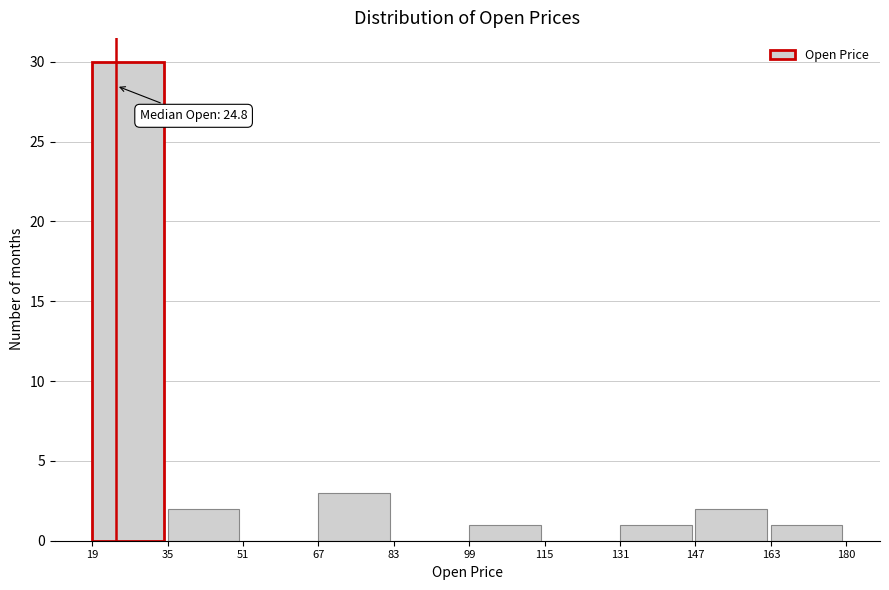

Over which range of the x-axis is the bar tallest?

19 to 35